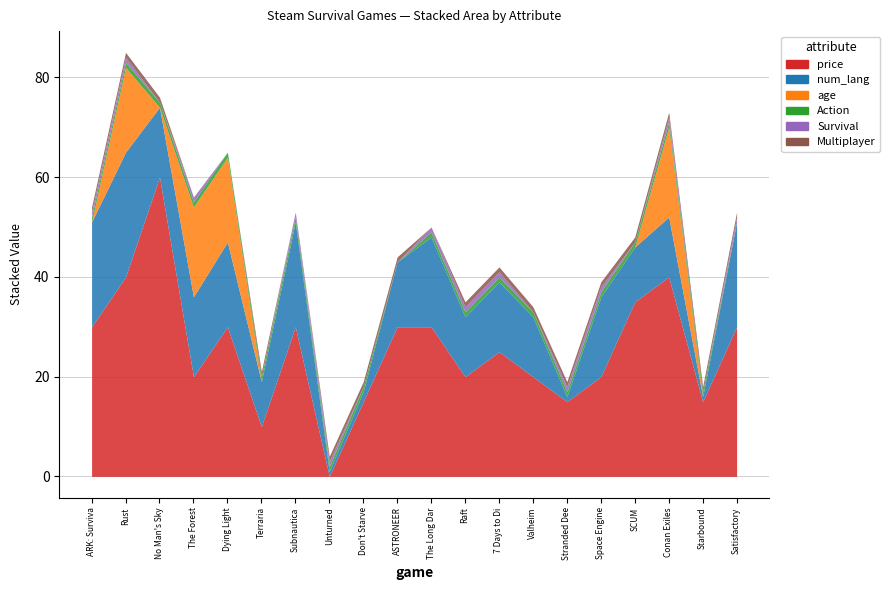

Count the number of categories in the chart.

20